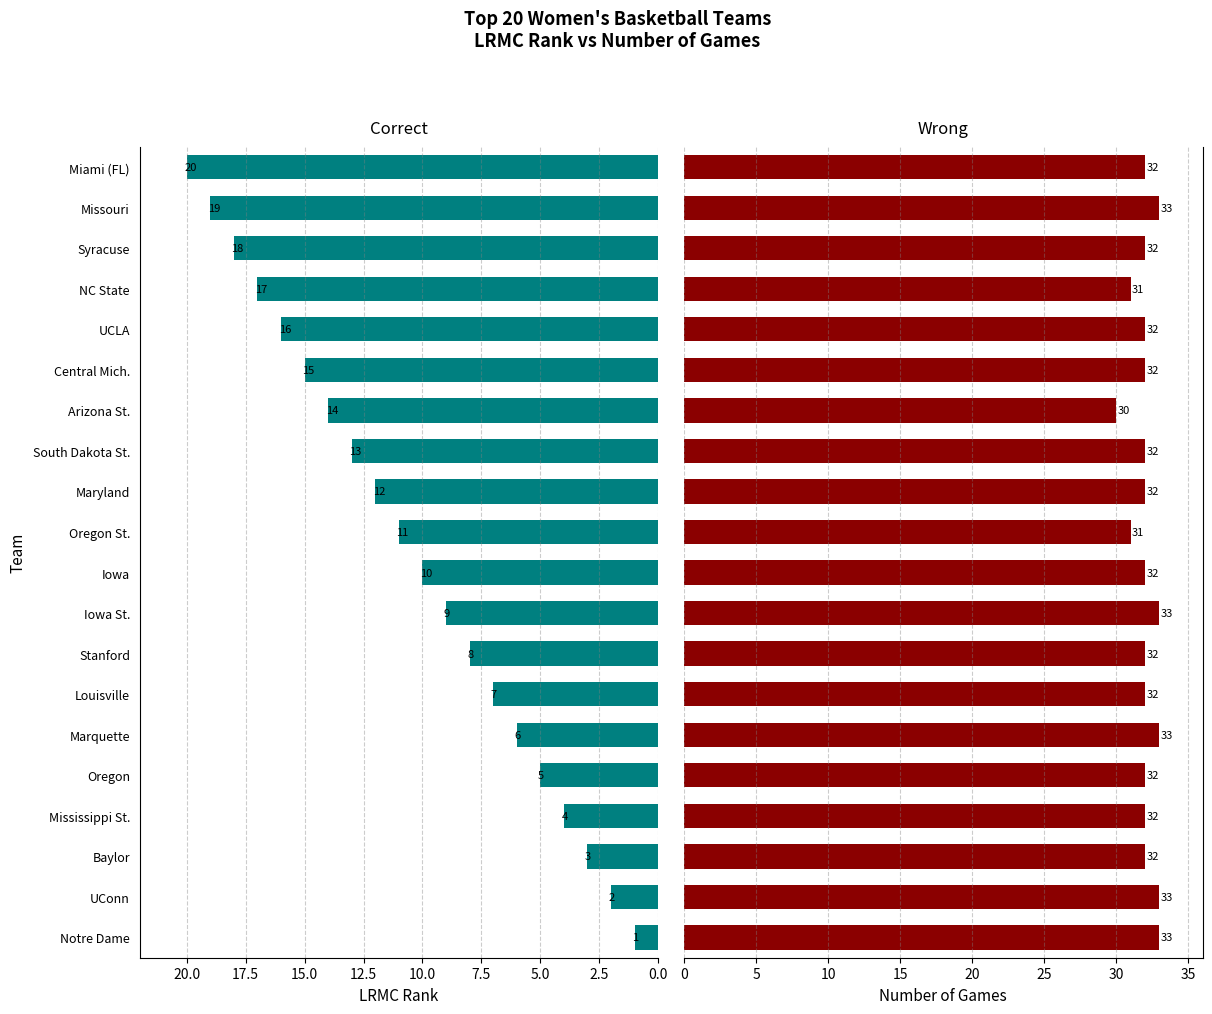

What are all the series names shown in the legend?

LRMC Rank, Number of Games